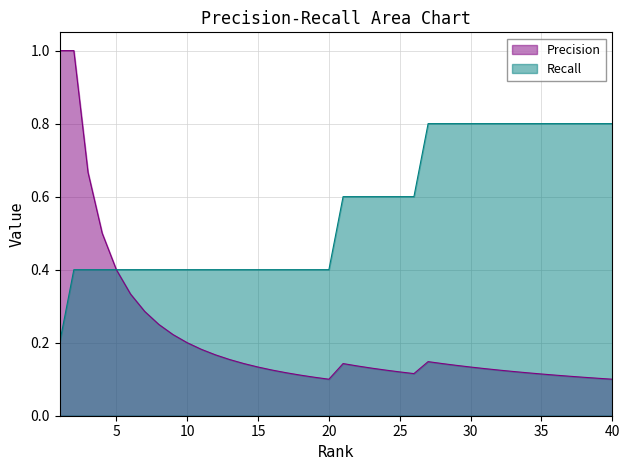

List the series in order of their overall mean, lowest first.

Precision, Recall